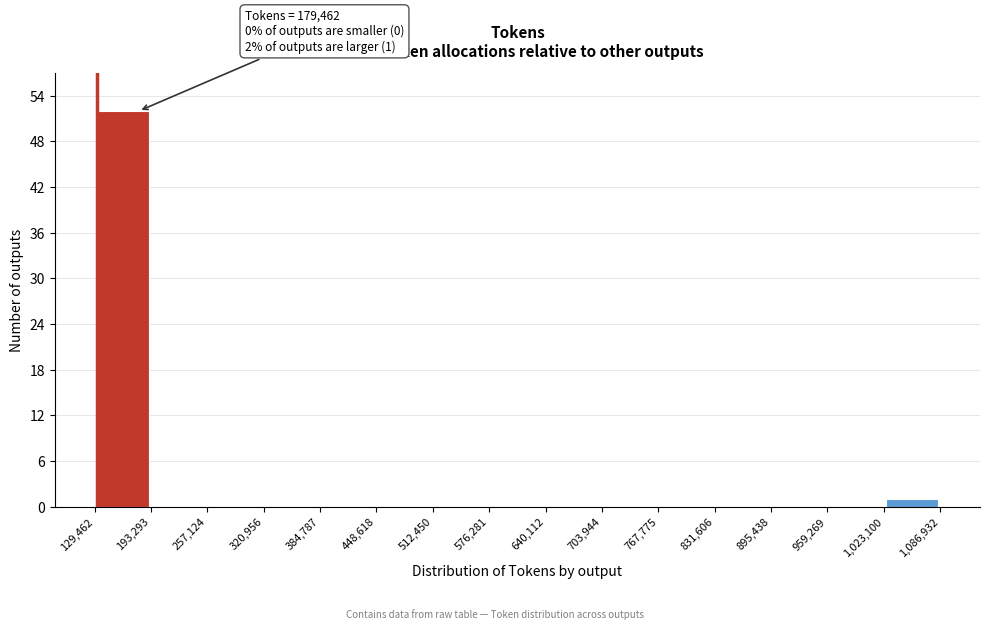

Over which range of the x-axis is the bar tallest?

129,462 to 193,293